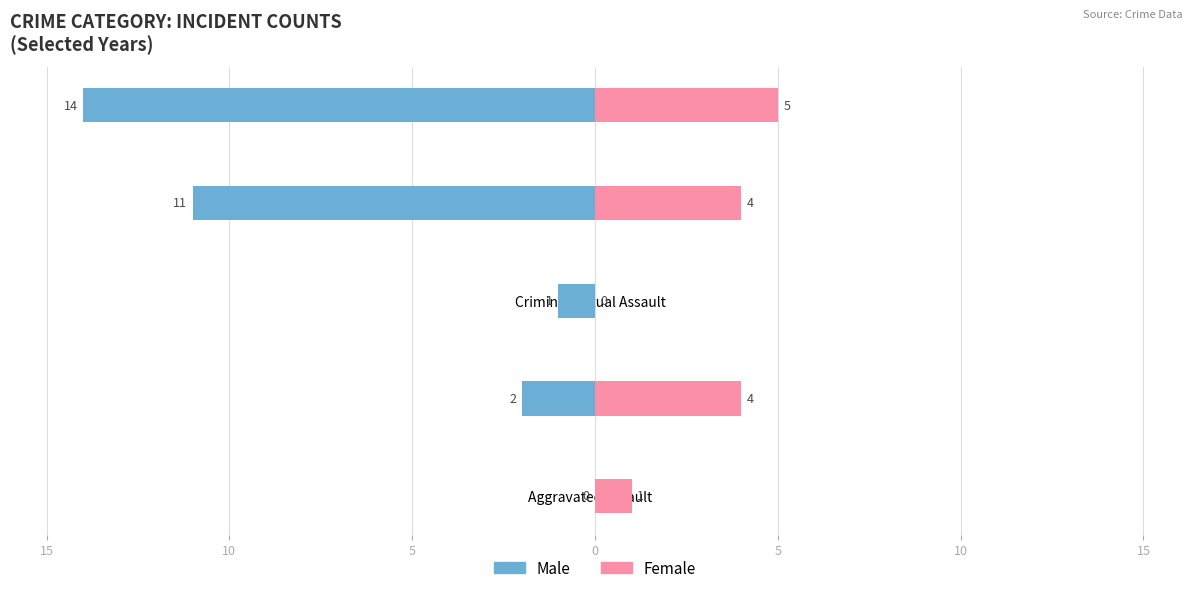

Count the number of data series in this chart.

2